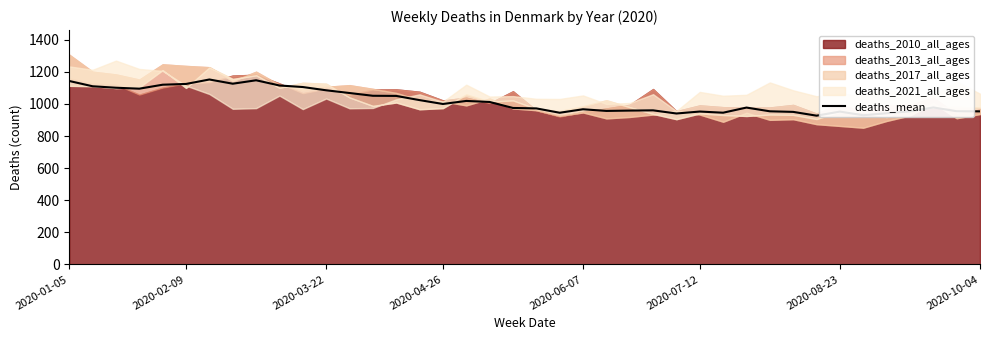

What is the difference between the second highest and minimum values?

220.6